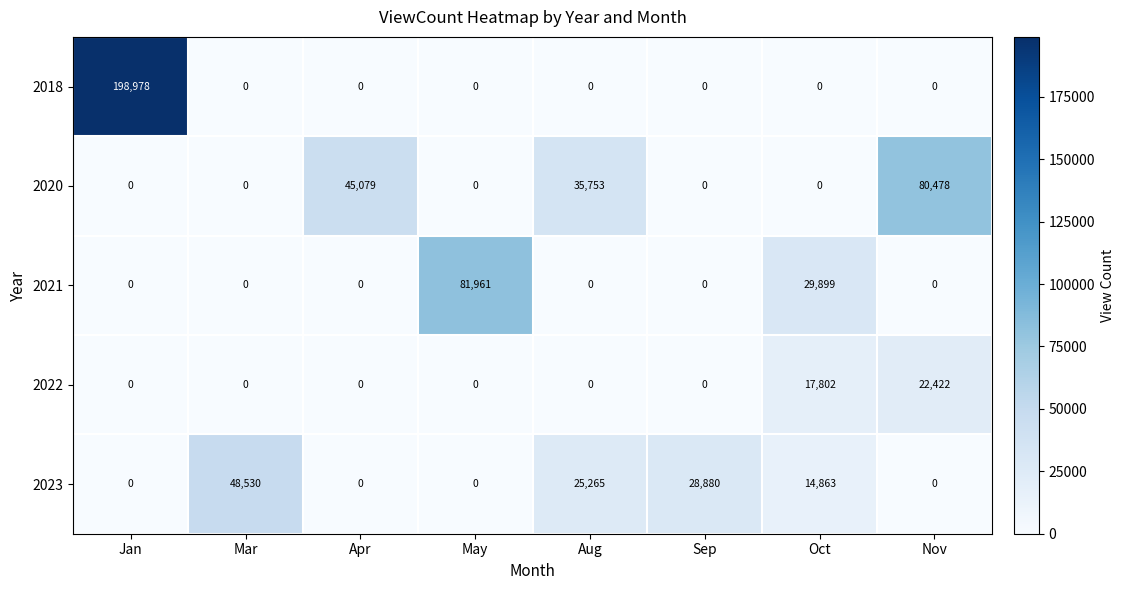

True or false: 2023 has a value of 44599 at Aug.

False